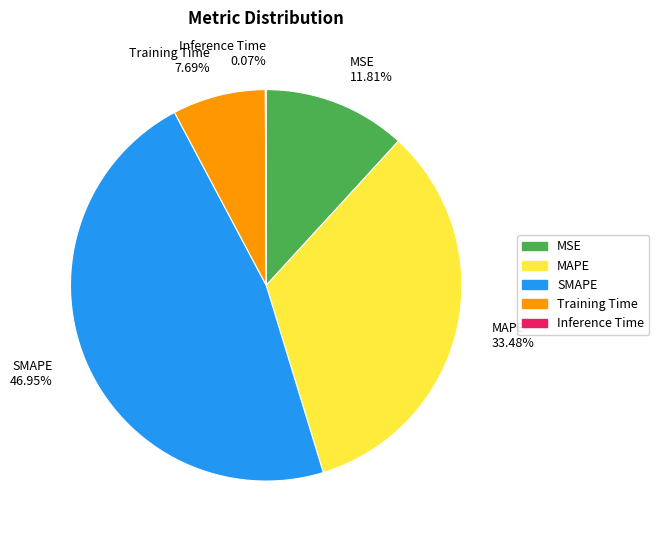

Which slice is the largest?

SMAPE